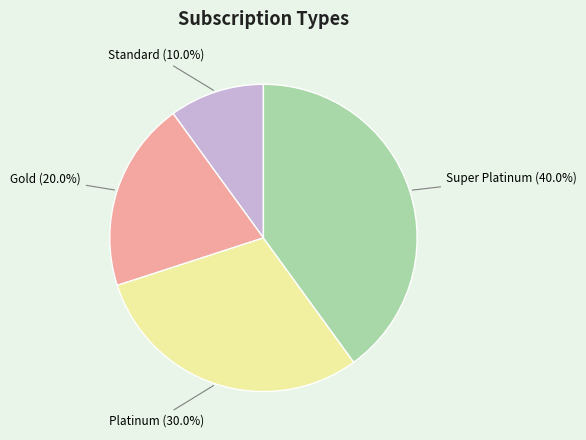

Which has a higher value, Platinum (30.0%) or Super Platinum (40.0%)?

Super Platinum (40.0%)